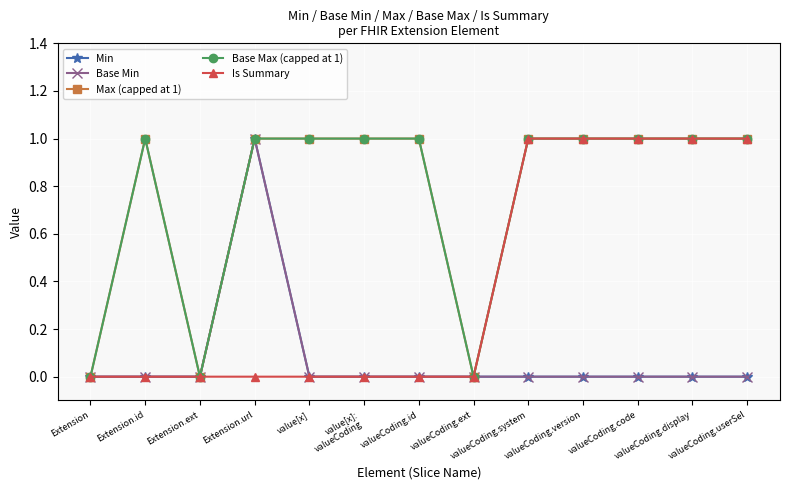

Which series has the largest range (max minus min)?

Min